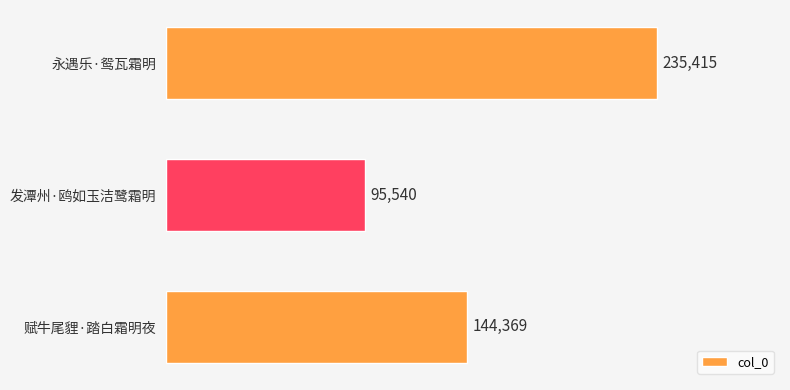

The value at 发潭州·鸥如玉洁鹭霜明 is 25668. True or false?

False